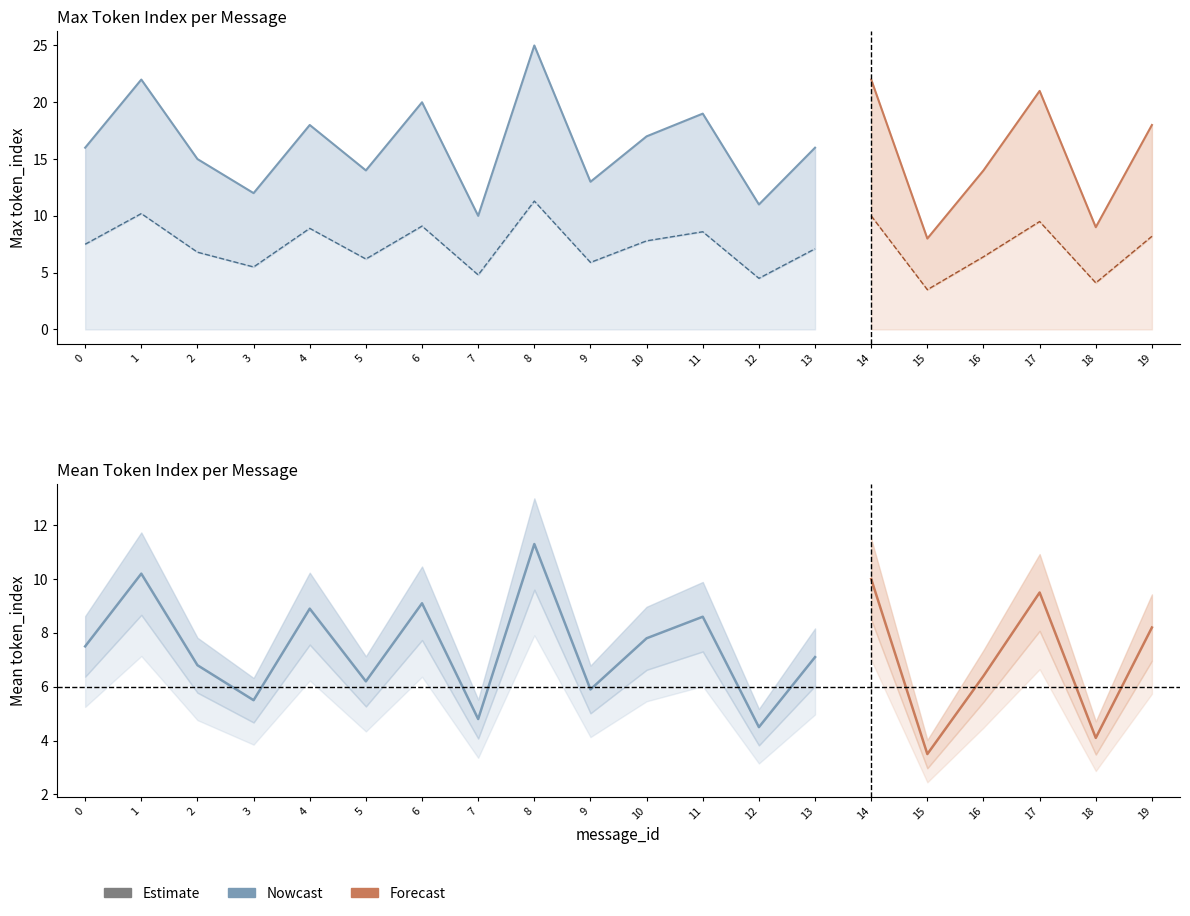

True or false: max_token_index has more than 2 interior local peaks.

True